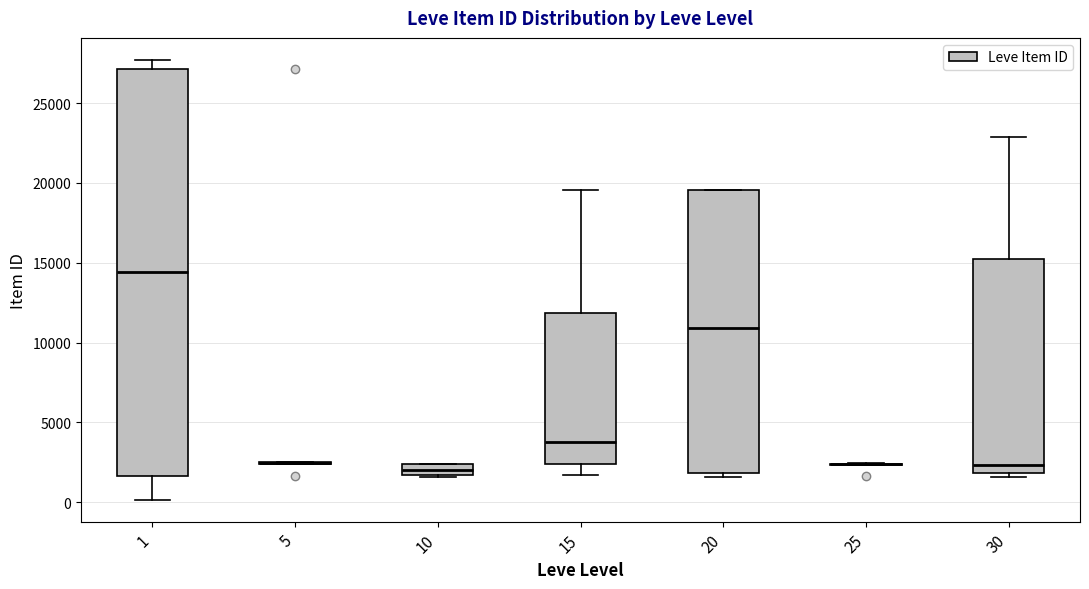

Where is the lower edge of the box at x = 30 on the y-axis? The values are not printed on the chart, so give them approximately, as read against the axis.

2000